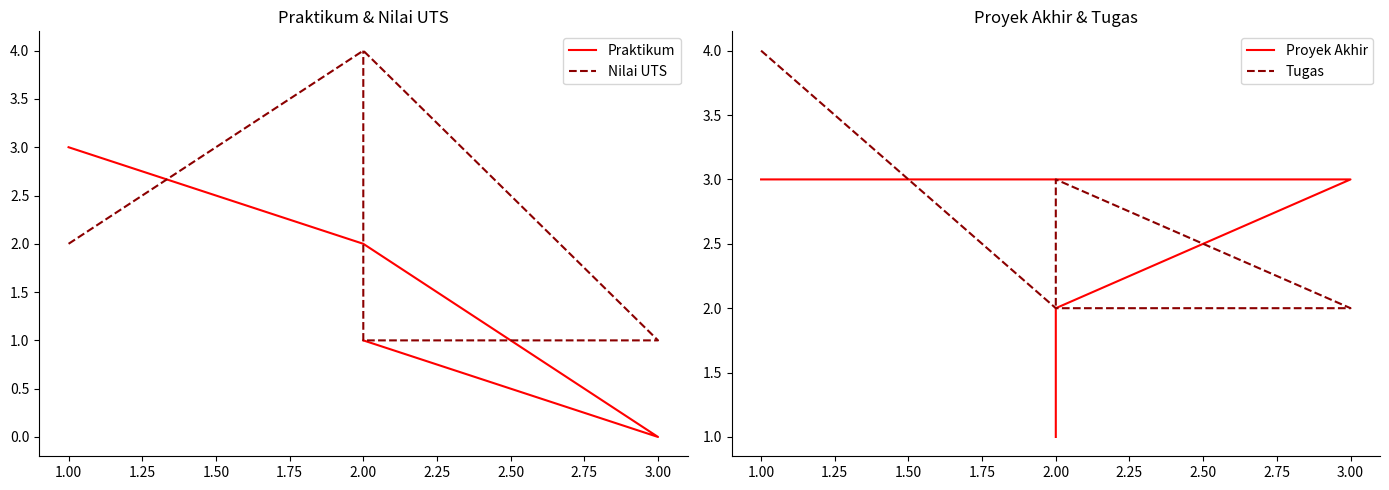

How many data points does each series have?

5